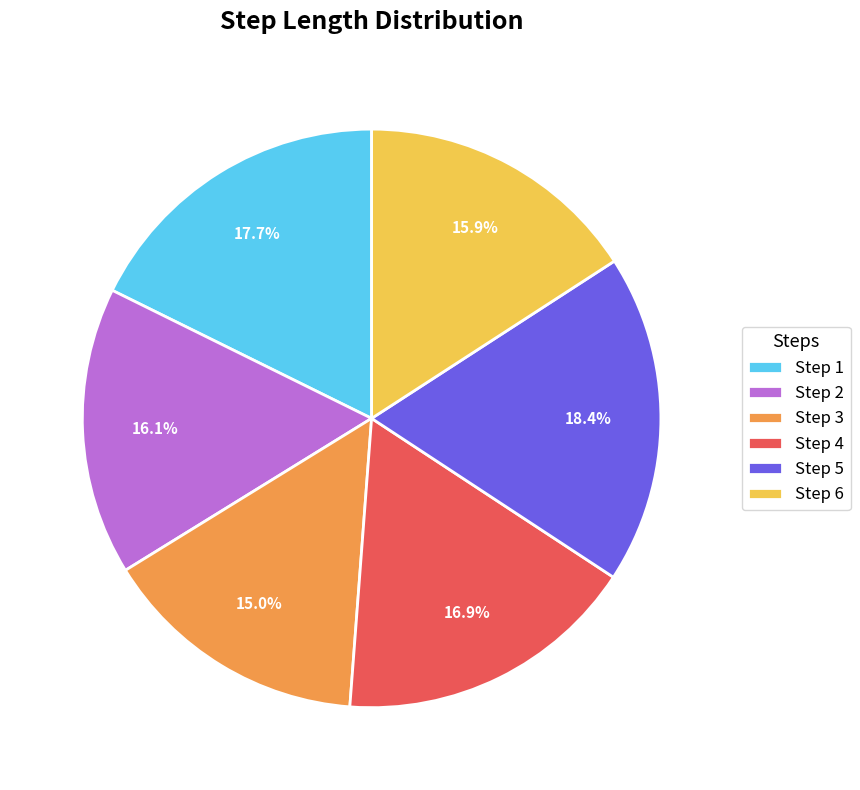

To the nearest percent, what is the average slice percentage?

17%